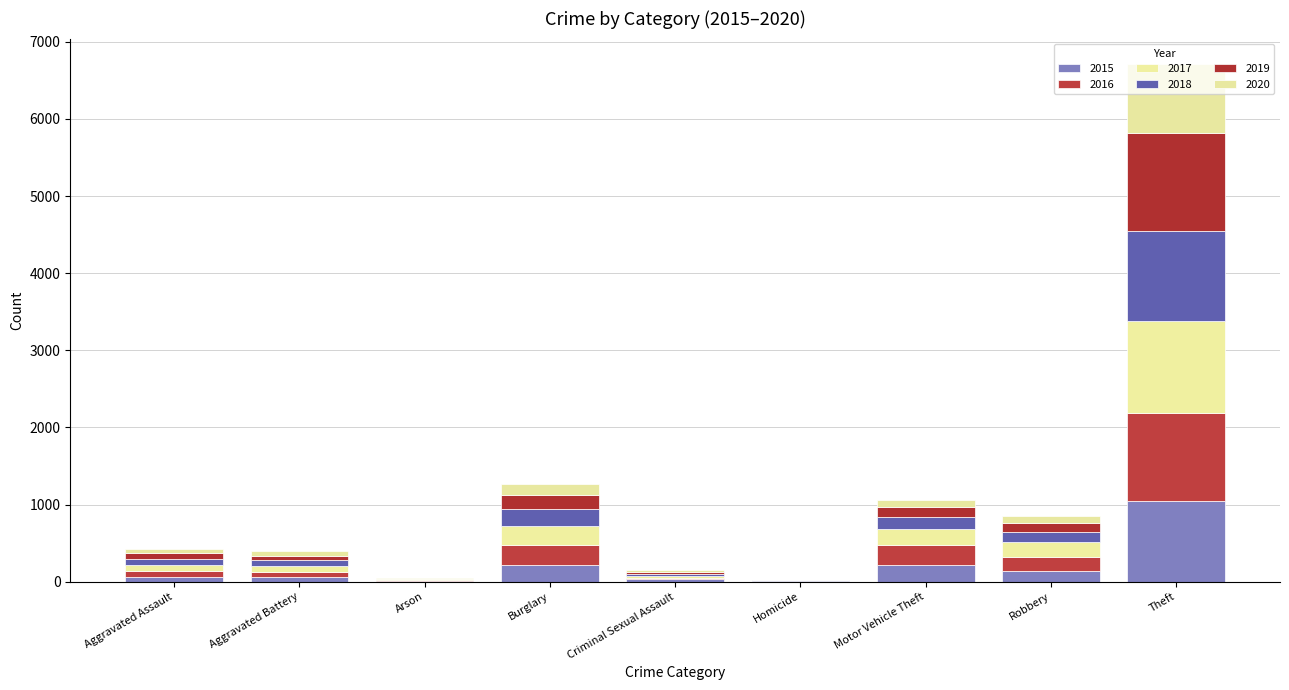

Are the bars grouped side by side (vs. stacked)?

No